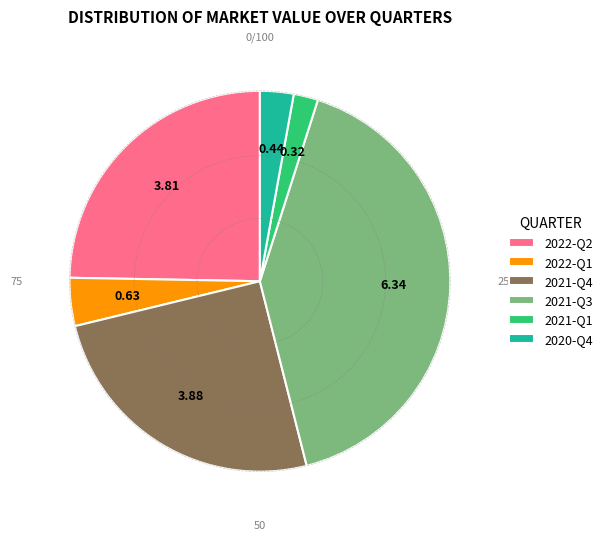

Between 2022-Q1 and 2021-Q3, which is larger?

2021-Q3